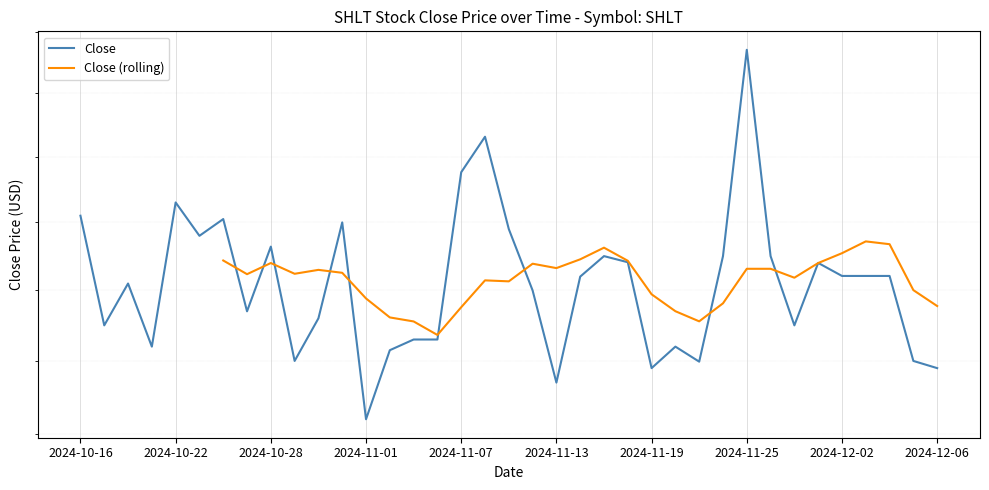

What is the sum of the values at 2024-10-30 and 2024-11-22?

5.6